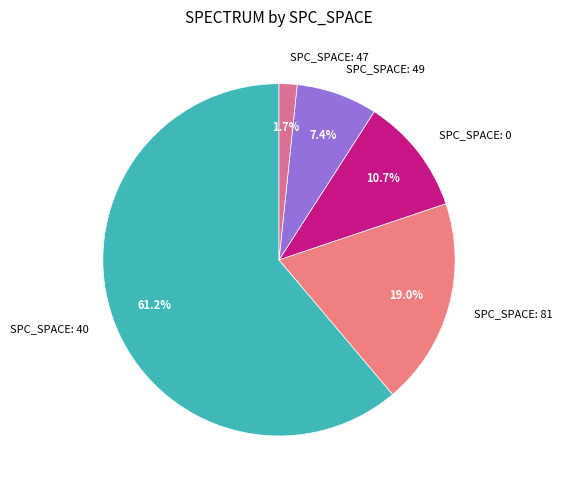

Do SPC_SPACE: 0 and SPC_SPACE: 81 together represent more than half of the pie?

No